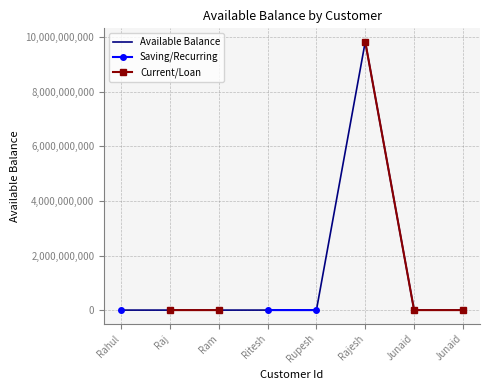

Which series has the largest range (max minus min)?

Available Balance